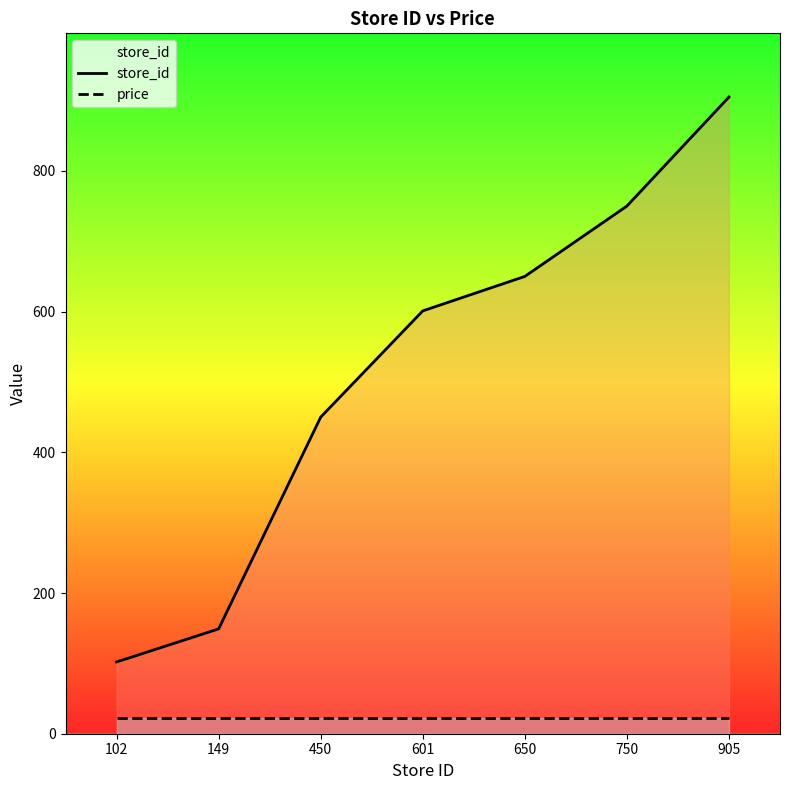

What is the total value across all series at 750?

771.9